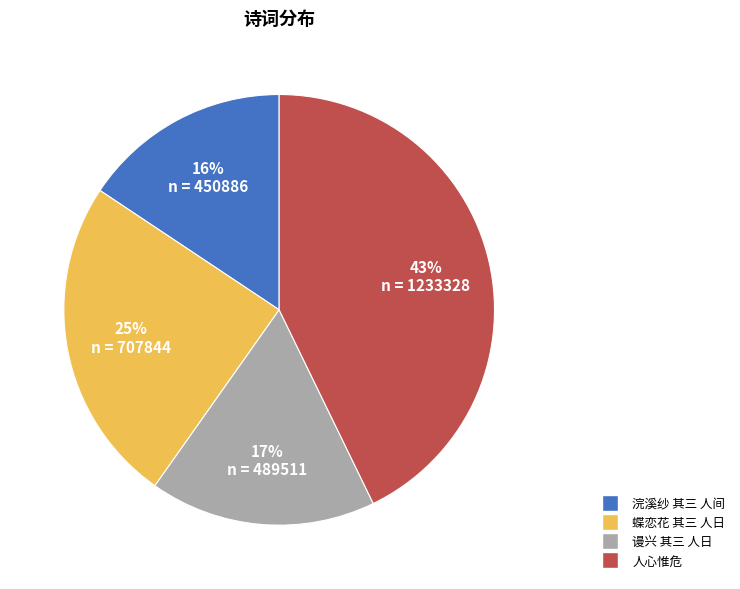

Is there any slice that represents more than half of the pie?

No